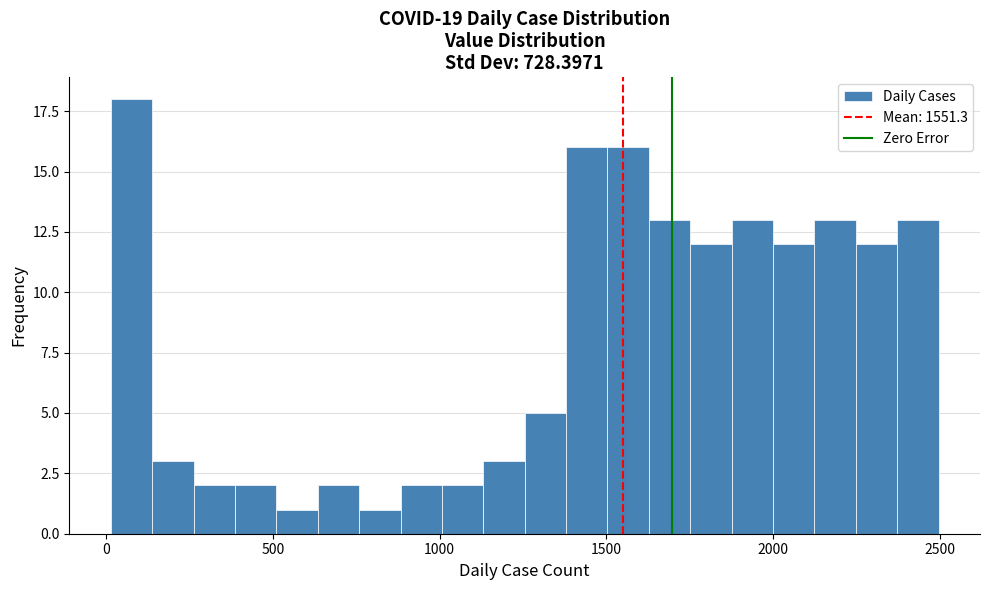

Read against the x-axis, roughly where is the centre of the tallest bar?

100